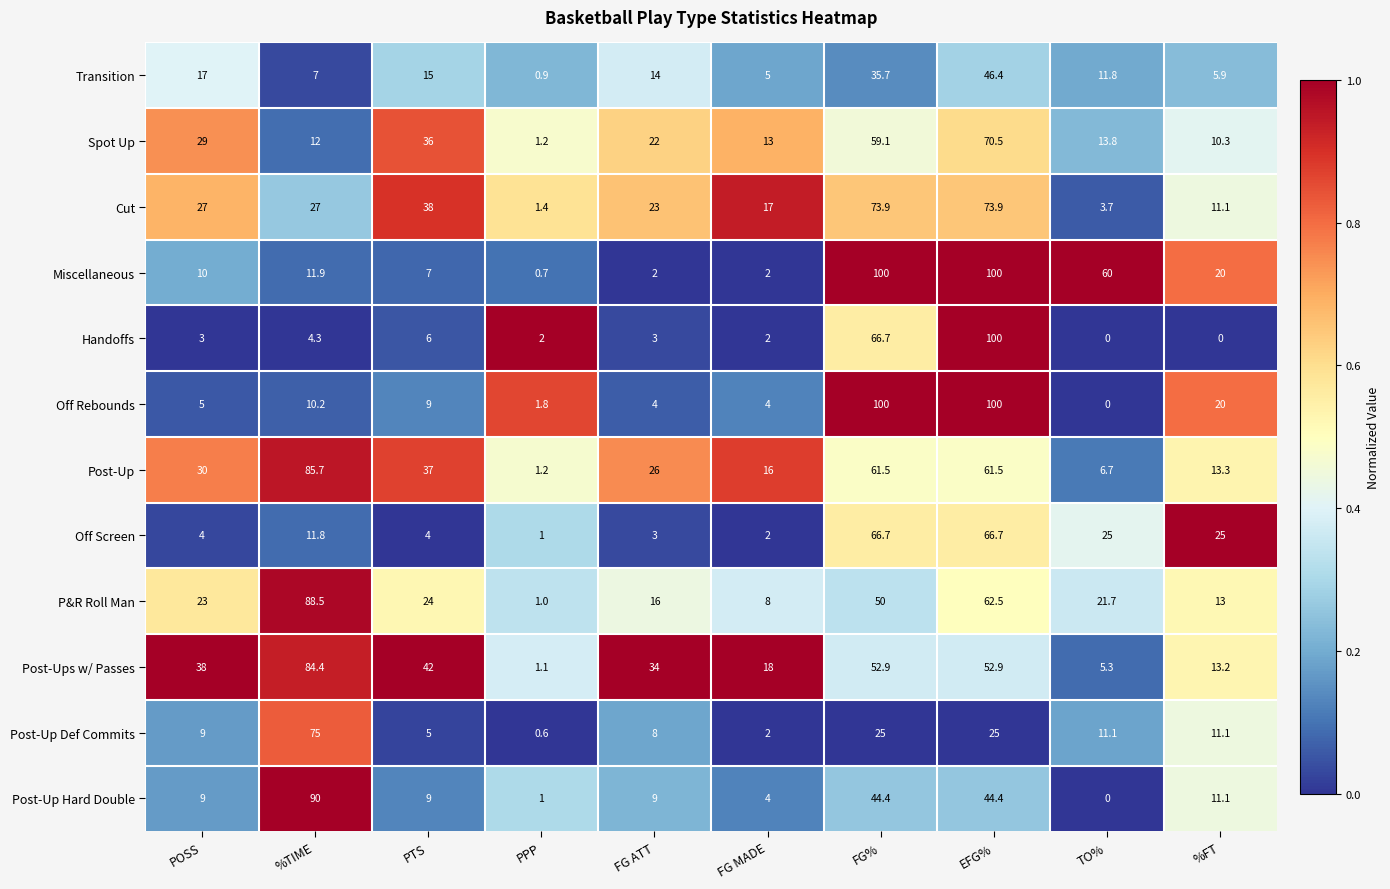

What is the difference between the P&R Roll Man values at TO% and POSS?

1.3